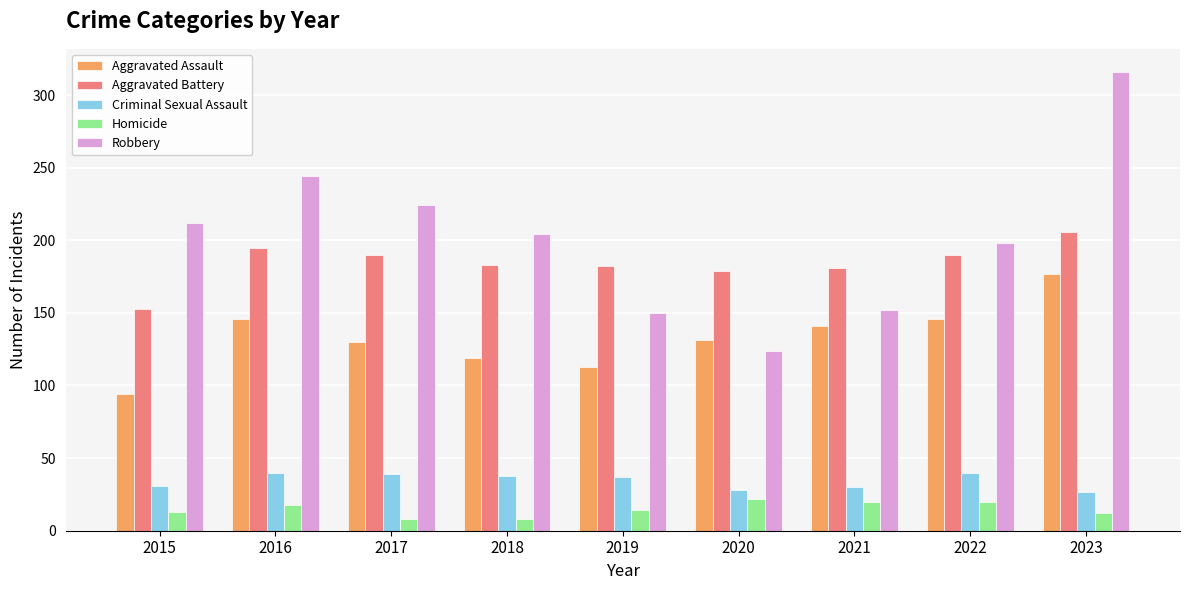

What is the approximate value of Aggravated Battery at 2023?

206